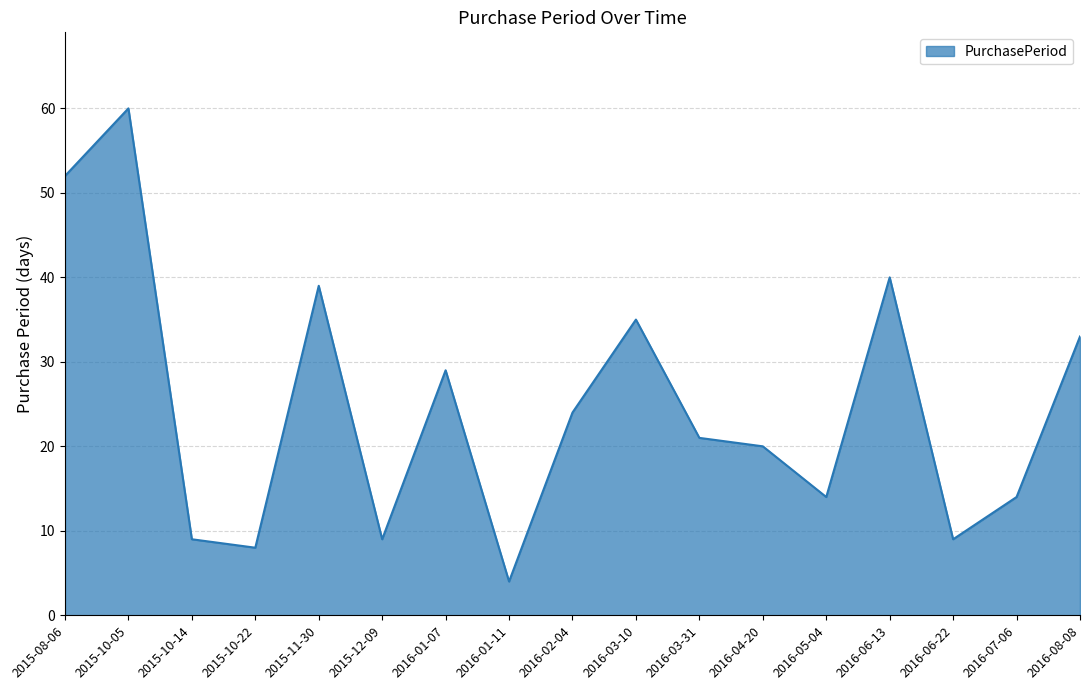

Reading left to right, transcribe all the data shown in this chart.

52	60	9	8	39	9	29	4	24	35	21	20	14	40	9	14	33